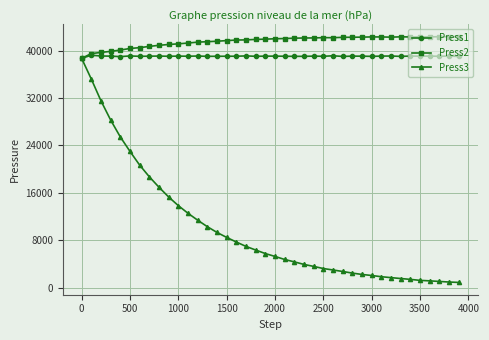

True or false: Press1 has more than 1 interior local peaks.

True